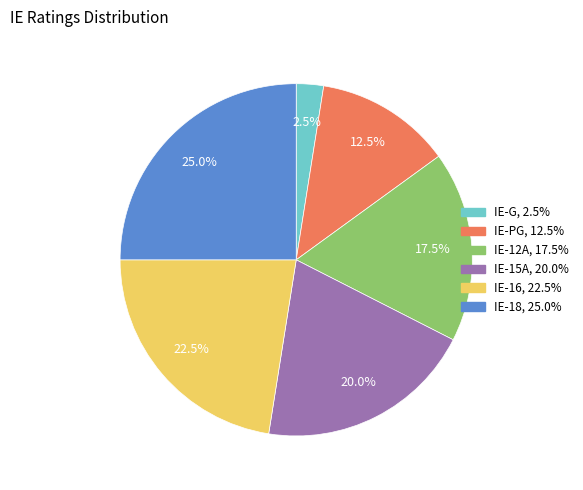

Rank the categories by value from lowest to highest.

IE-G, IE-PG, IE-12A, IE-15A, IE-16, IE-18